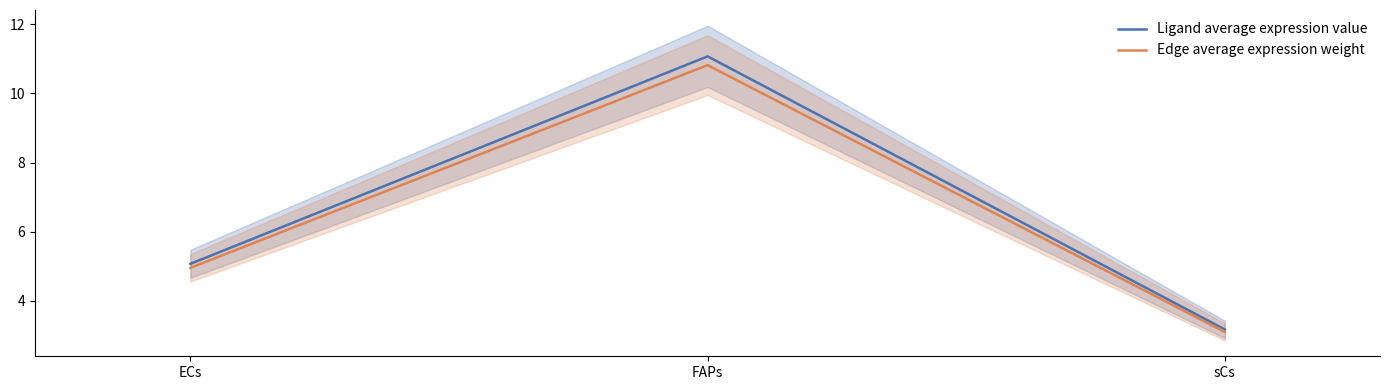

What is the total value across all series at sCs?

6.3